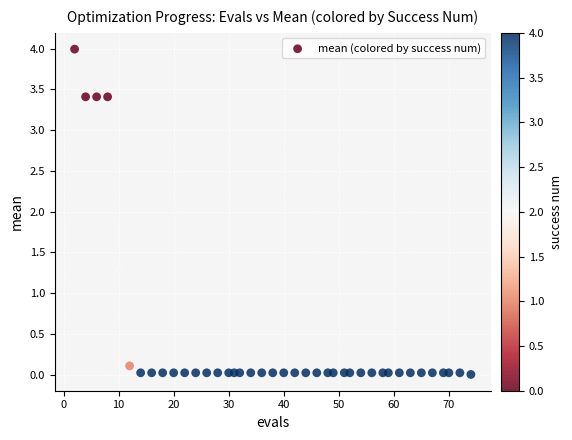

What is the range of Y values (max minus min)?

4.0